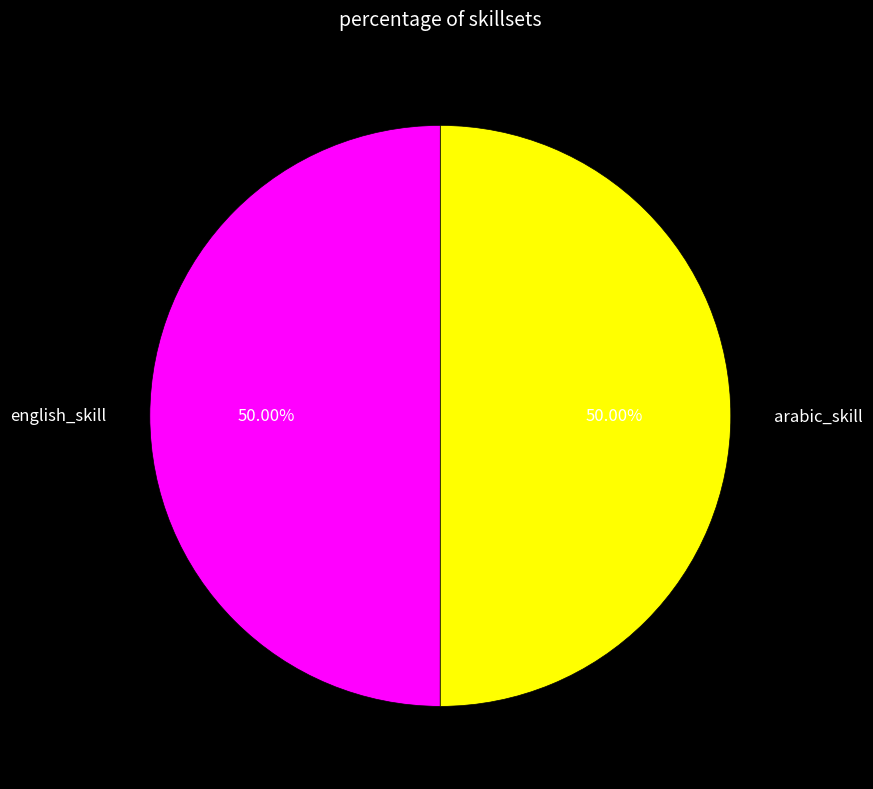

How many segments does this pie chart have?

2